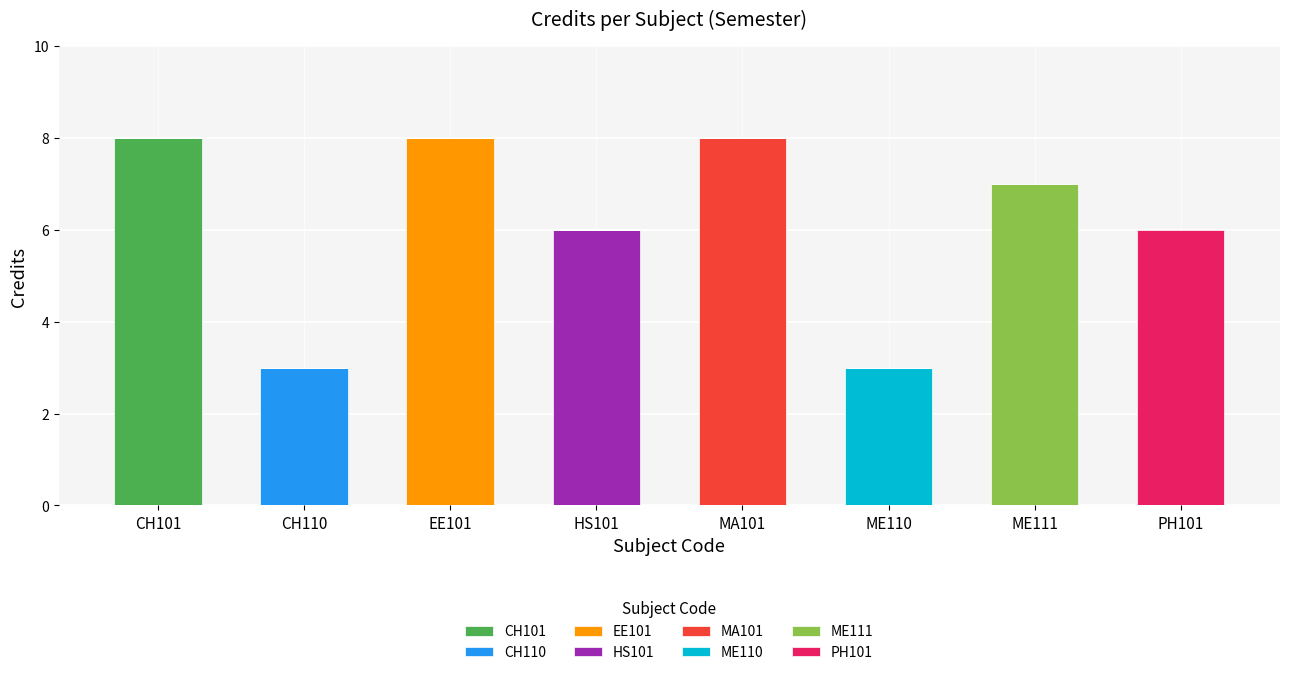

What is the total value across all series at CH110?

3